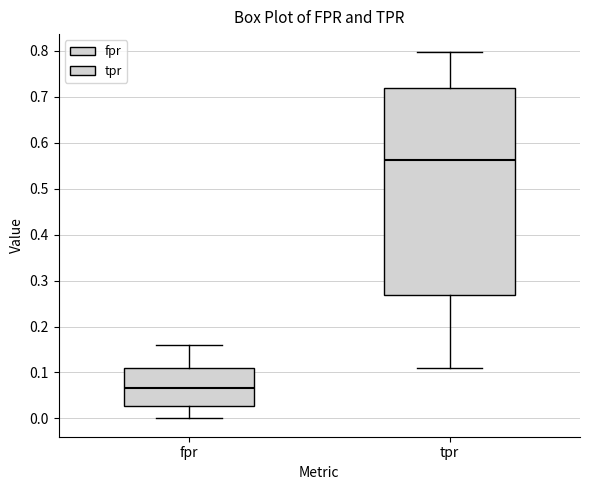

Reading left to right, read every box against the y-axis: the position of its median line, the range the box covers, and the ends of its whiskers. The values are not printed on the chart, so give them approximately, as read against the axis.

fpr: median 0.07, box 0.03 to 0.11, whiskers 0.00 to 0.16
tpr: median 0.56, box 0.27 to 0.72, whiskers 0.11 to 0.80